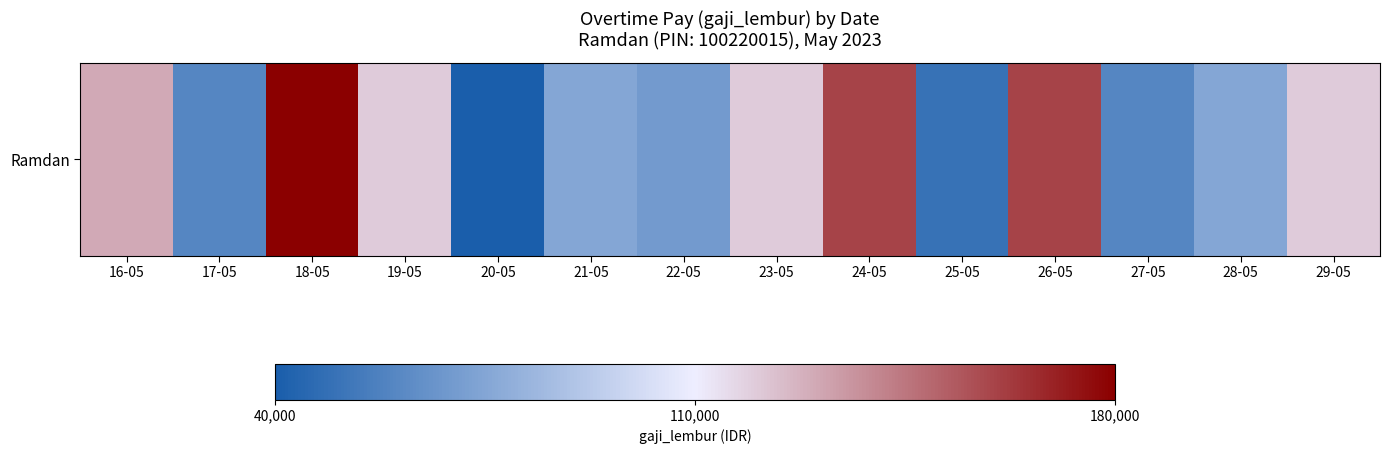

What is the change in value from 17-05 to 18-05?

+120000